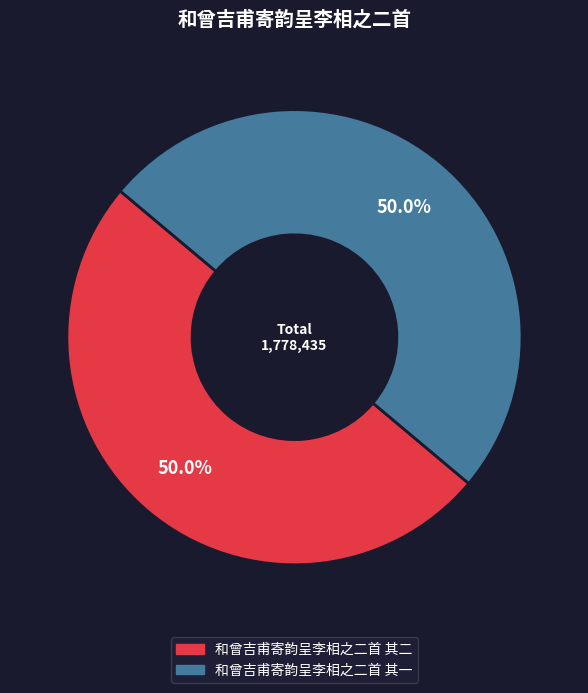

Approximately how many times larger is the value at 和曾吉甫寄韵呈李相之二首 其二 compared to 和曾吉甫寄韵呈李相之二首 其一?

1.0